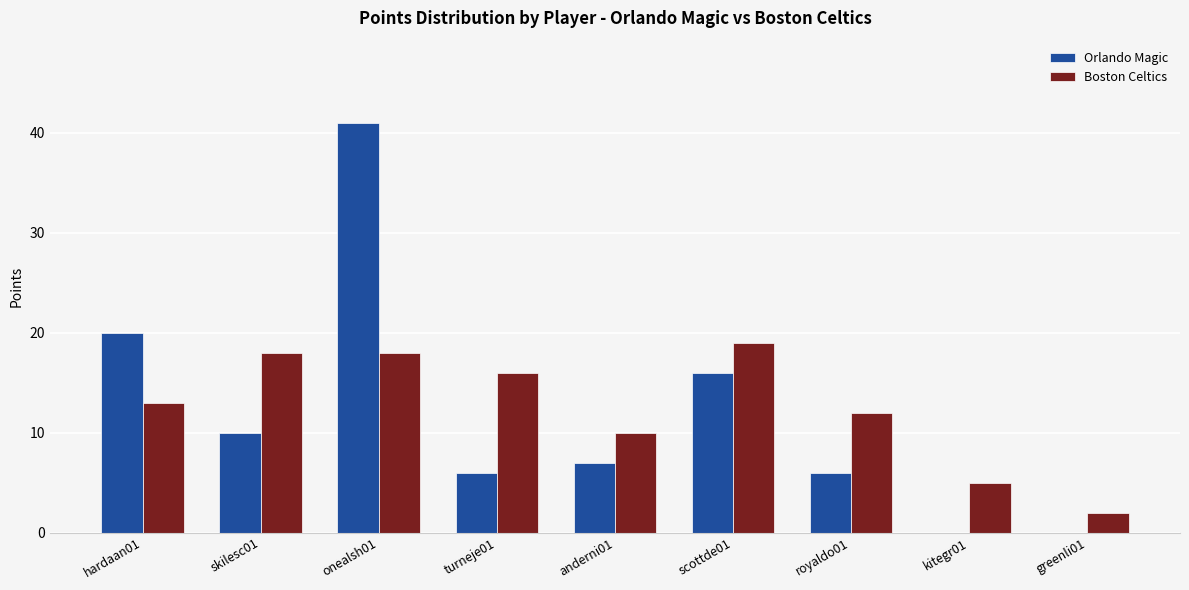

How many groups of bars are there?

9